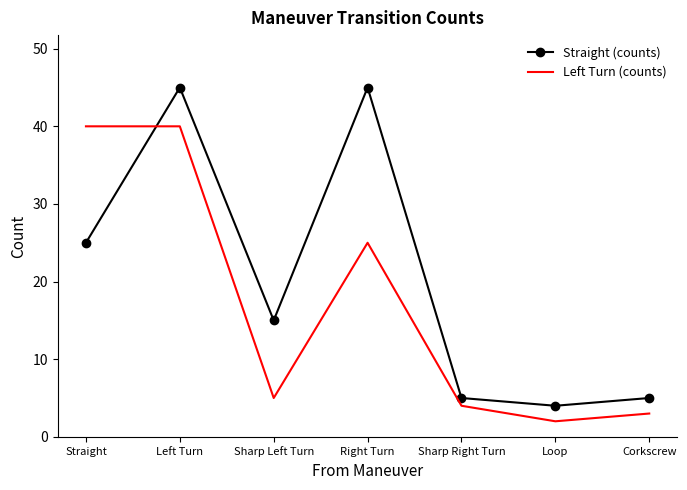

What is the difference between the Left Turn (counts) values at Right Turn and Left Turn?

15